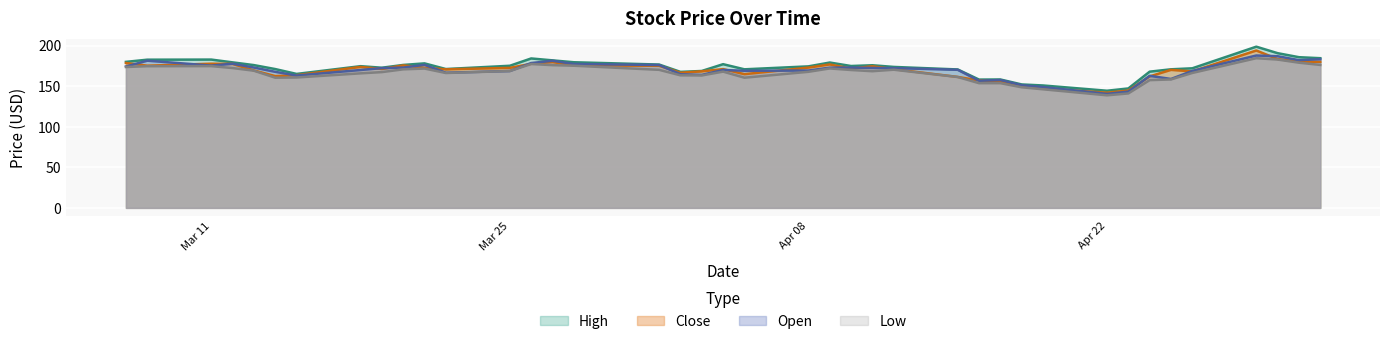

Rank the series by their maximum value, from lowest to highest.

Low, Open, Close, High